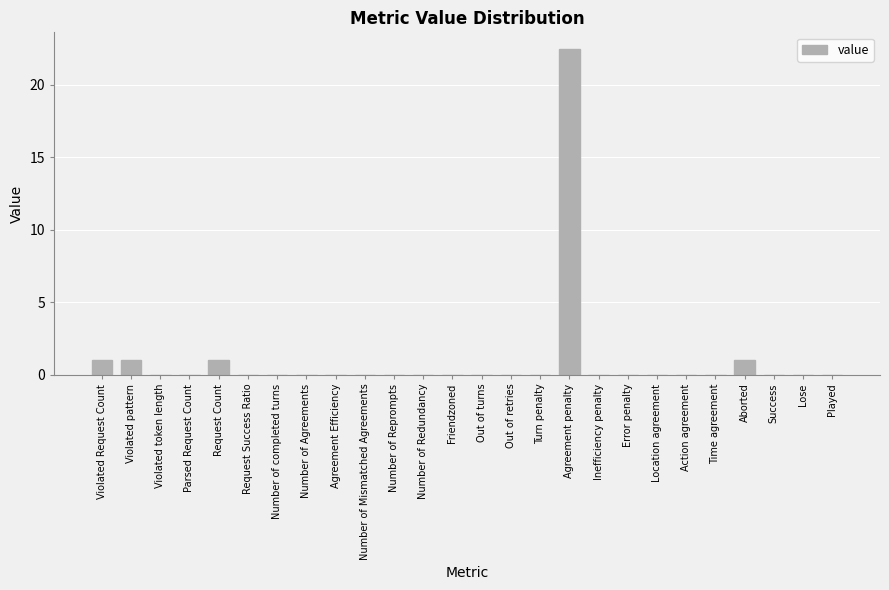

Are the bars horizontal?

No